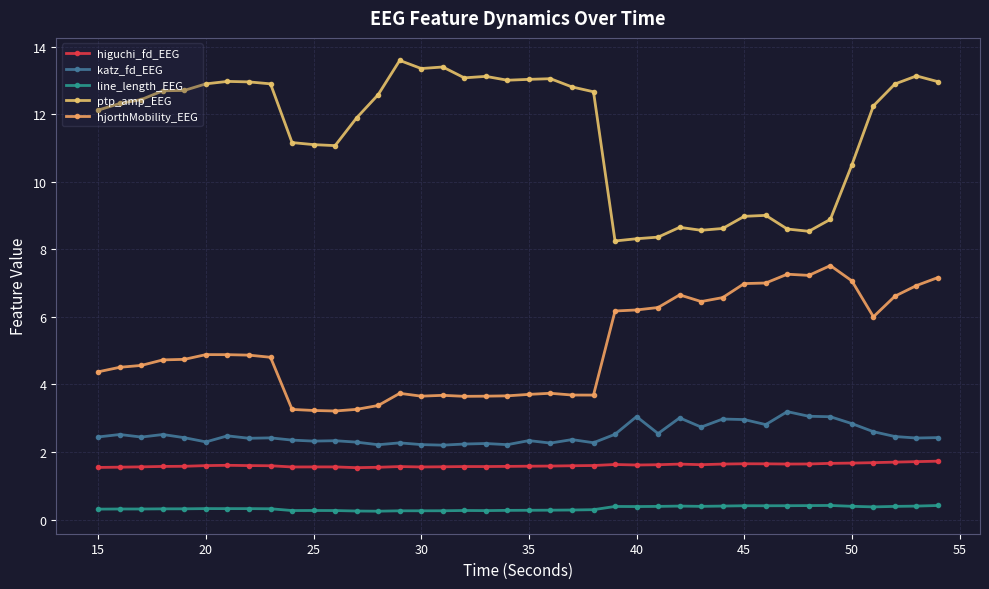

What is the difference between the second highest and second lowest values in the katz_fd_EEG series?

0.8